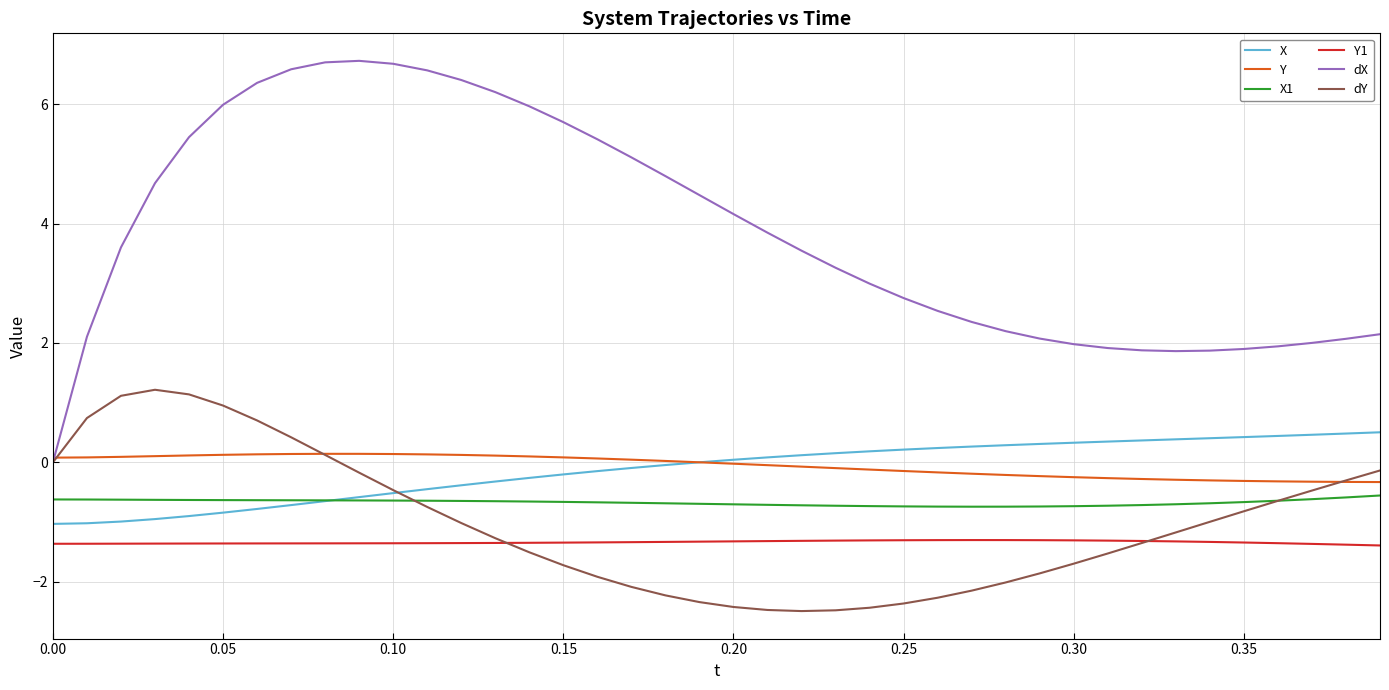

Which series has the largest total across all categories?

dX